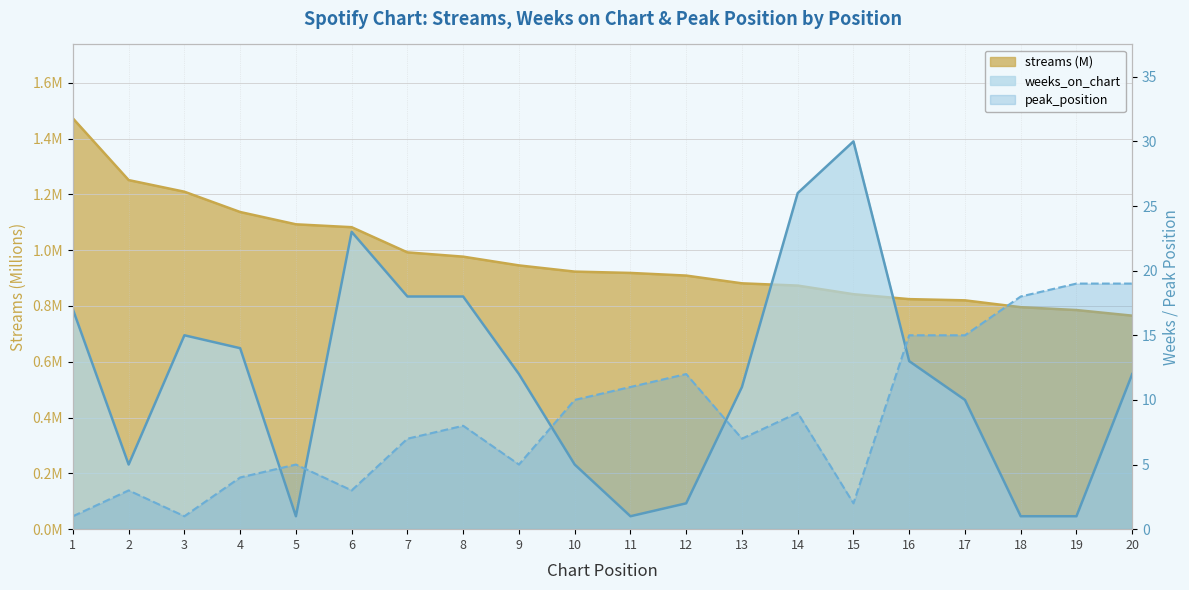

True or false: weeks_on_chart and streams intersect in this chart.

True